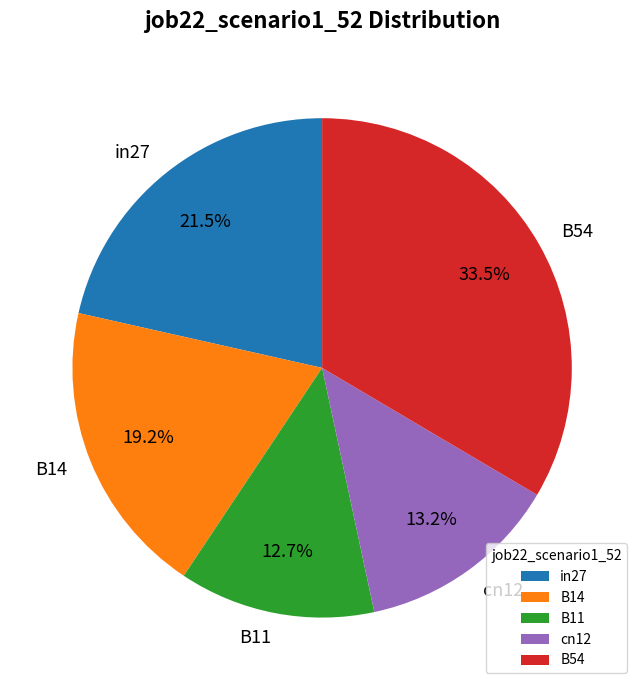

How many slices are in this pie chart?

5